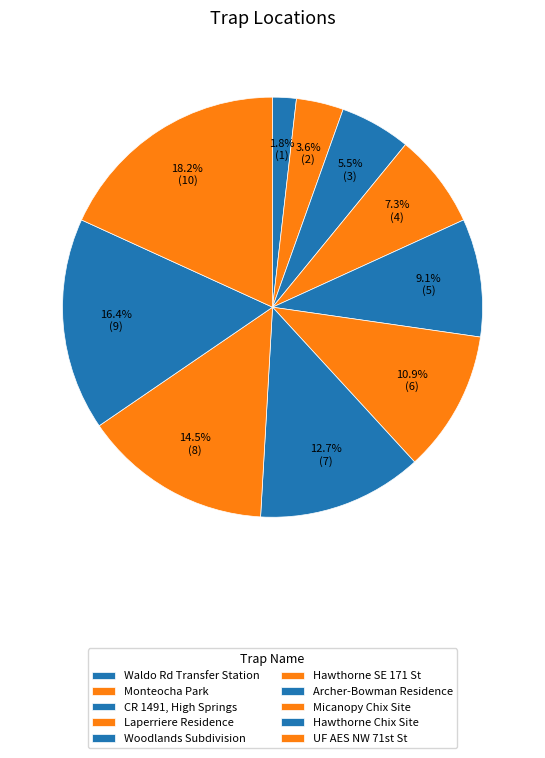

Combined, do Waldo Rd Transfer Station and Hawthorne SE 171 St account for over 50%?

No